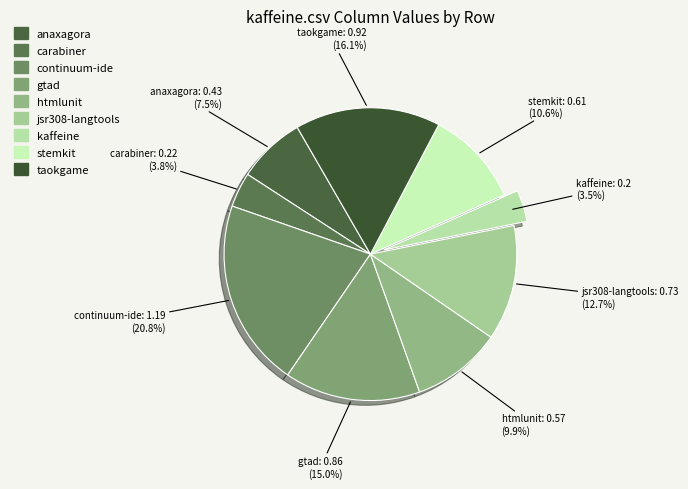

Which category has the biggest portion of the pie?

continuum-ide.csv